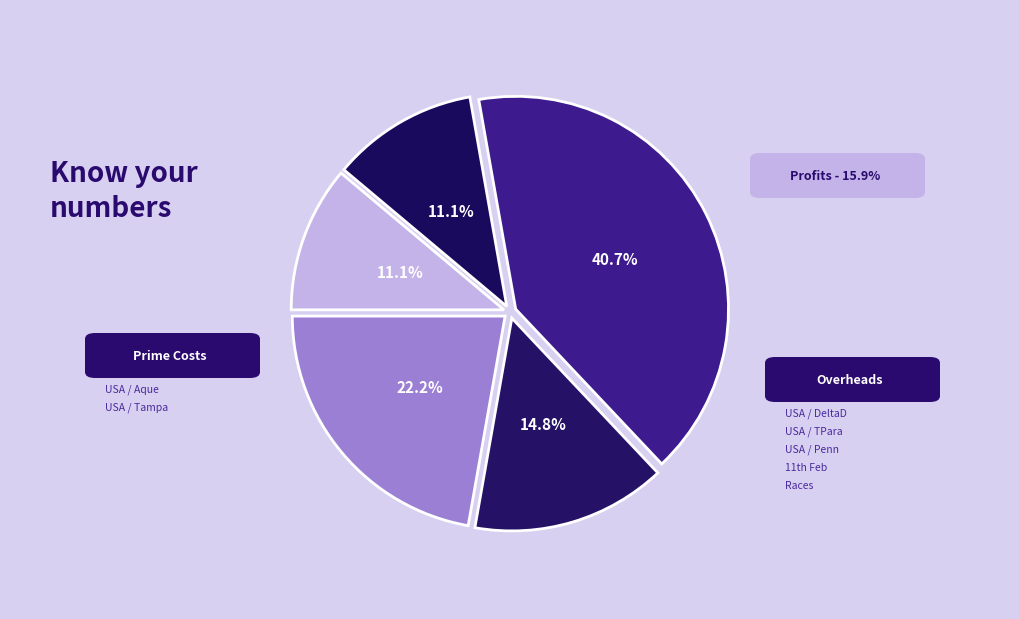

How many segments does this pie chart have?

5